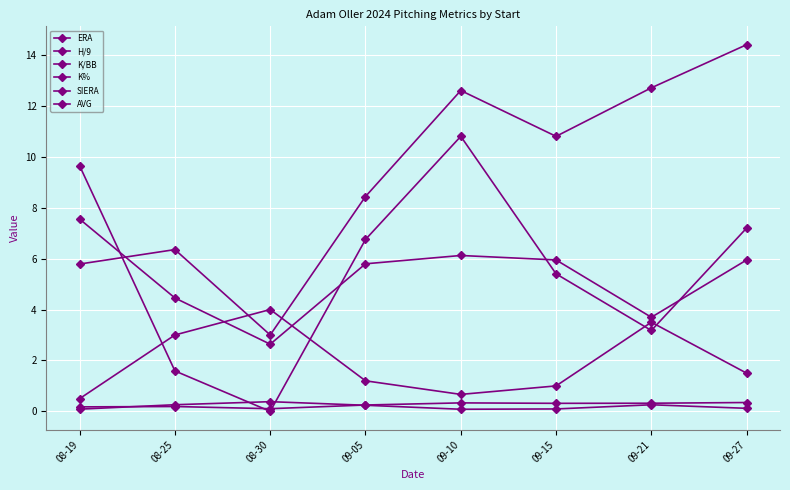

What is the difference between the maximum and second lowest values in the K/BB series?

3.3